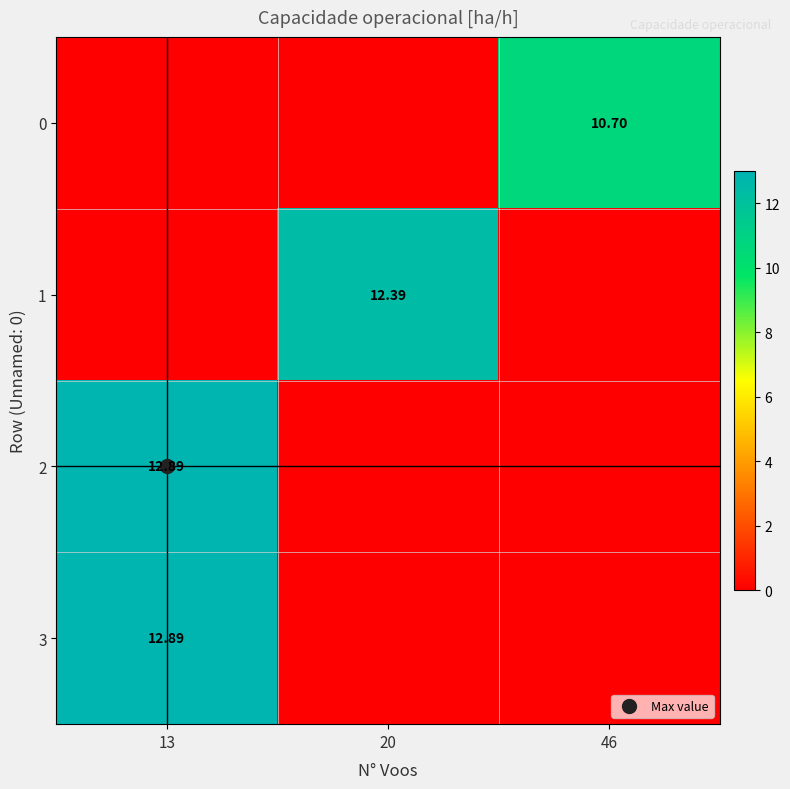

The value of 0 at 20 is 0.0. True or false?

True